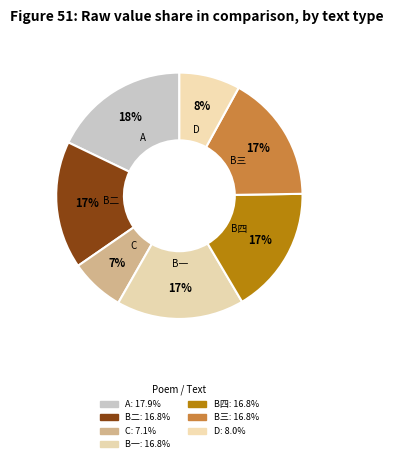

To the nearest percent, what is the difference between the largest and smallest slice percentages?

11%